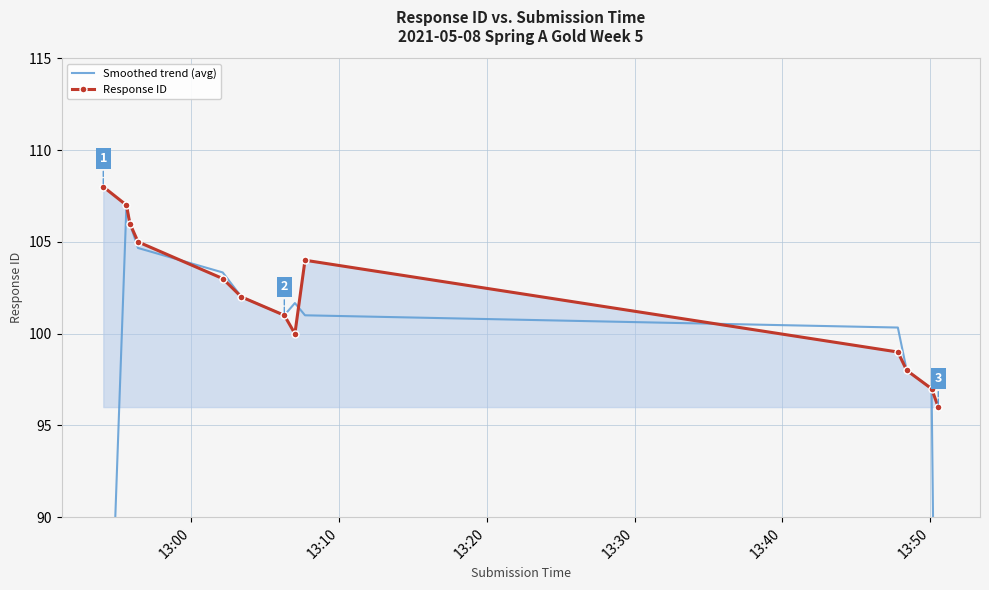

In Response ID, how many points are lower than both neighbors (excluding endpoints)?

1